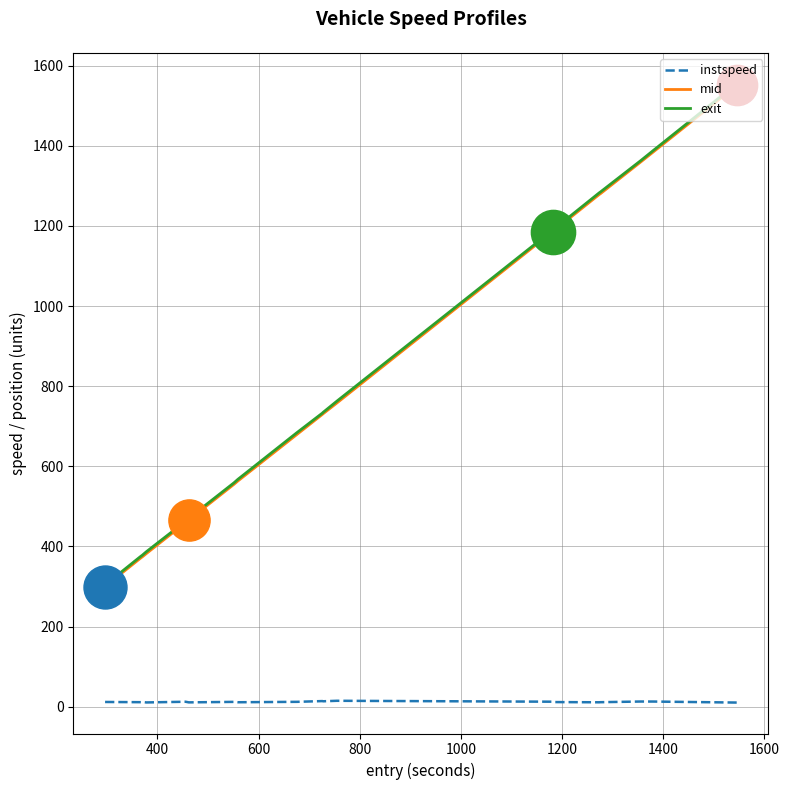

What is the maximum value shown in the chart?

1554.7